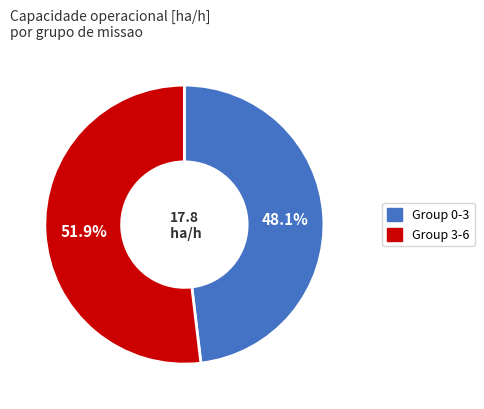

Is there any slice that represents more than half of the pie?

Yes